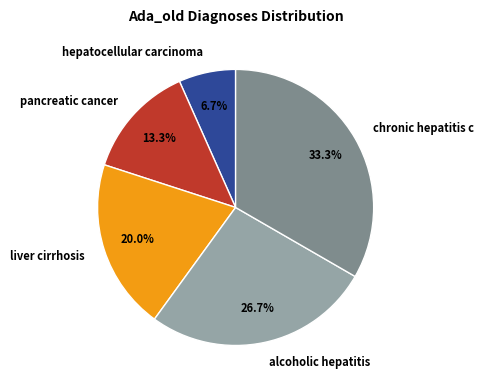

Count the number of slices in the pie.

5